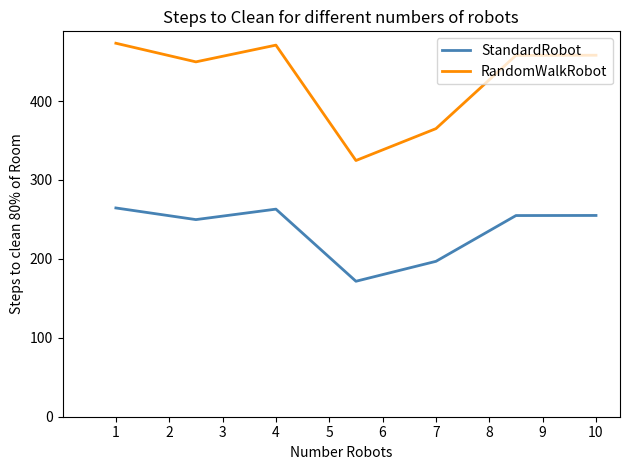

List the series in order of their peak value, highest first.

RandomWalkRobot, StandardRobot